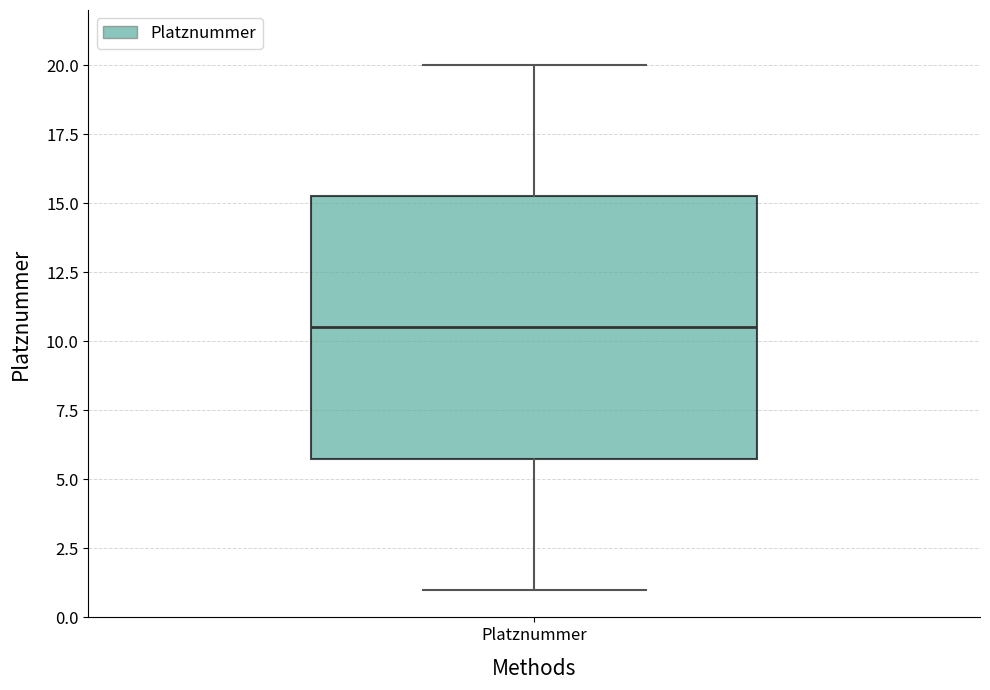

Where is the lower edge of the box for Platznummer on the y-axis? The values are not printed on the chart, so give them approximately, as read against the axis.

6.0